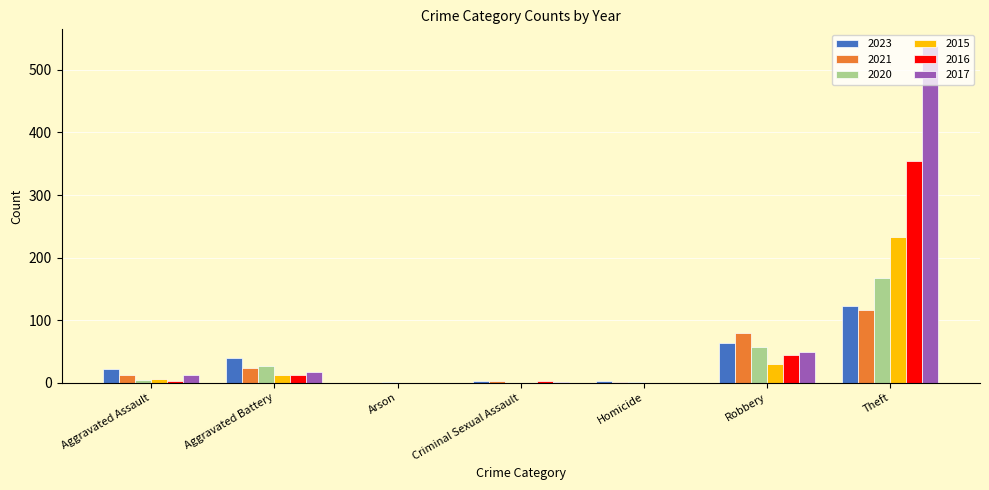

The value of 2015 at Aggravated Assault is 6. True or false?

True